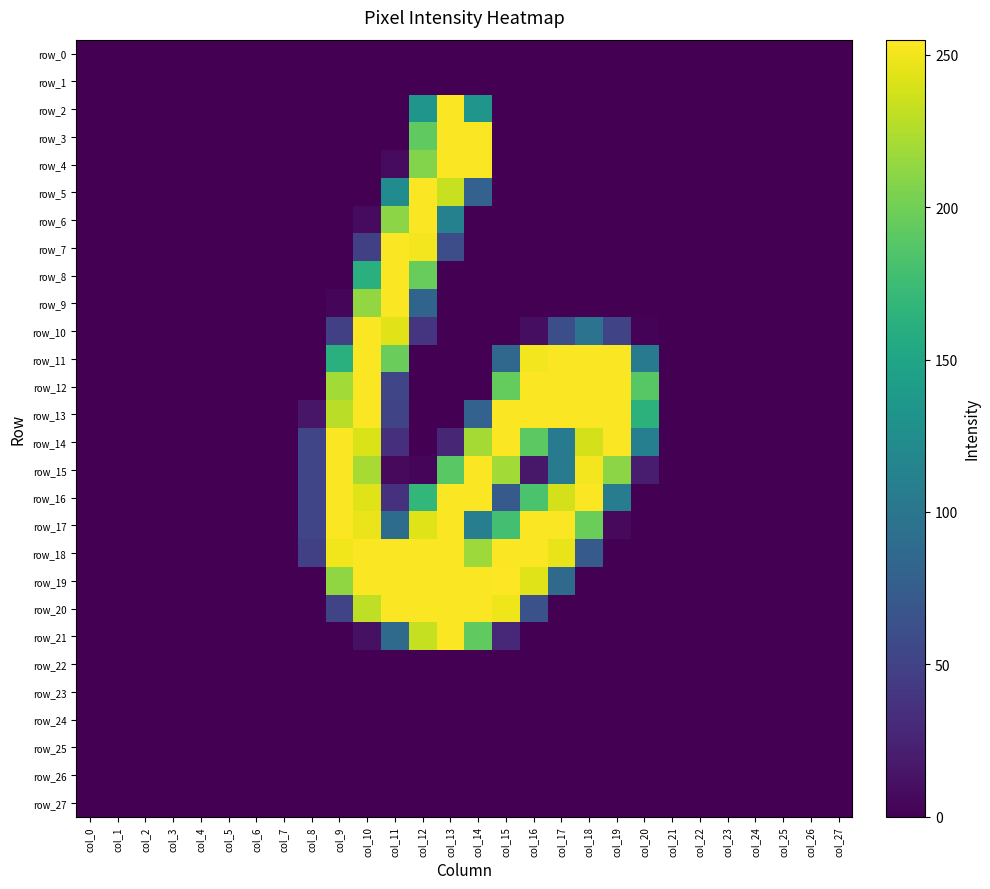

Which category has the highest value in the row_0 series?

col_0